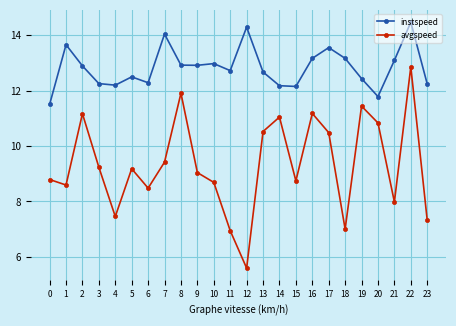

At which category does instspeed reach its first local peak?

1